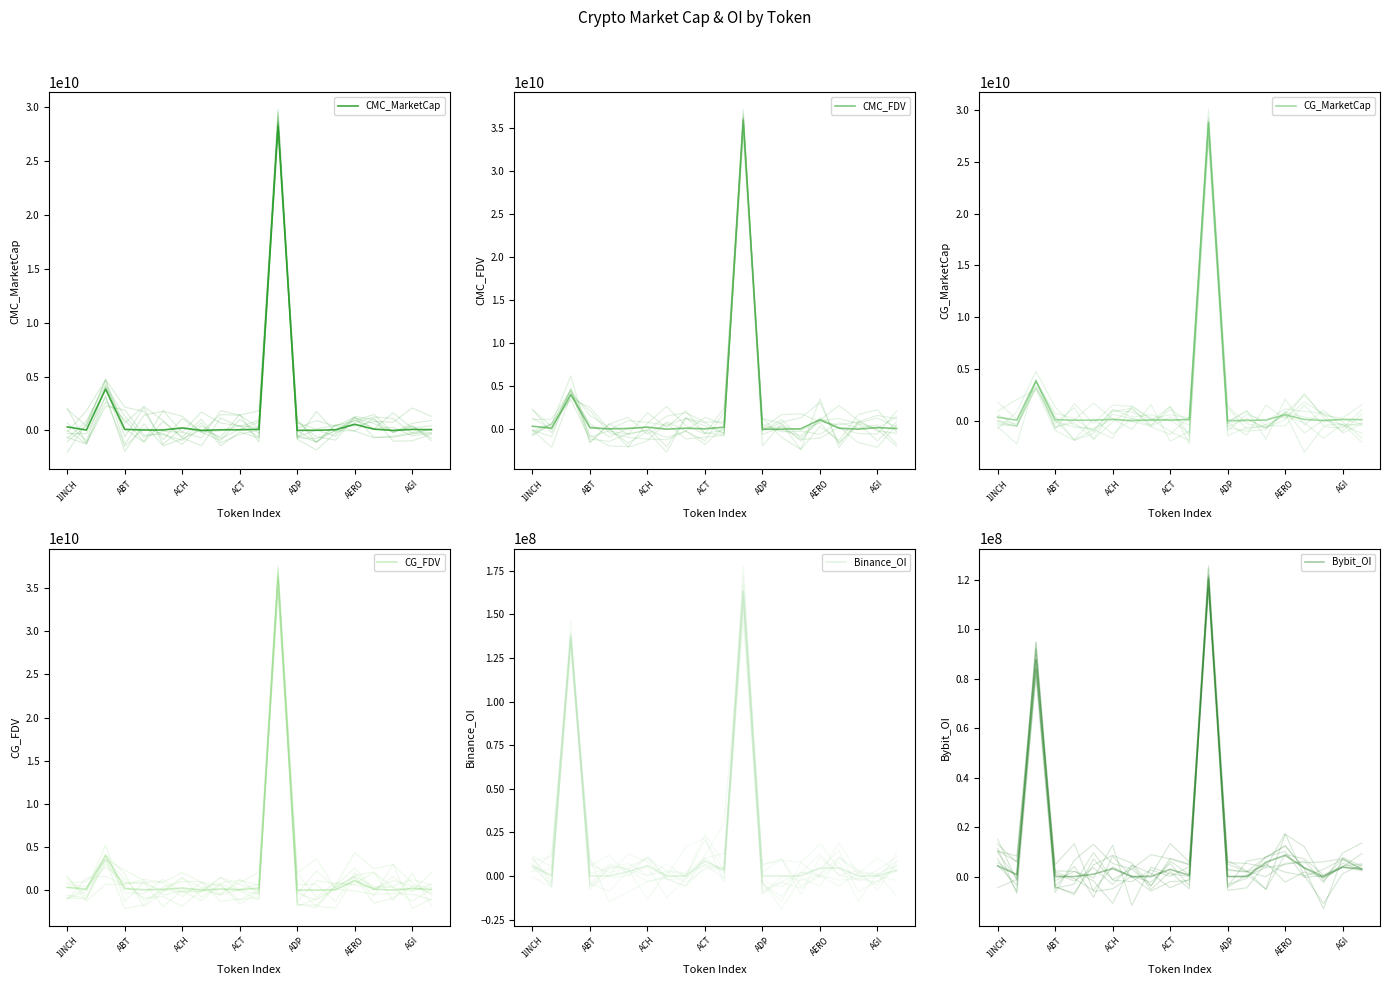

True or false: Bybit_OI and Binance_OI cross at least once.

True